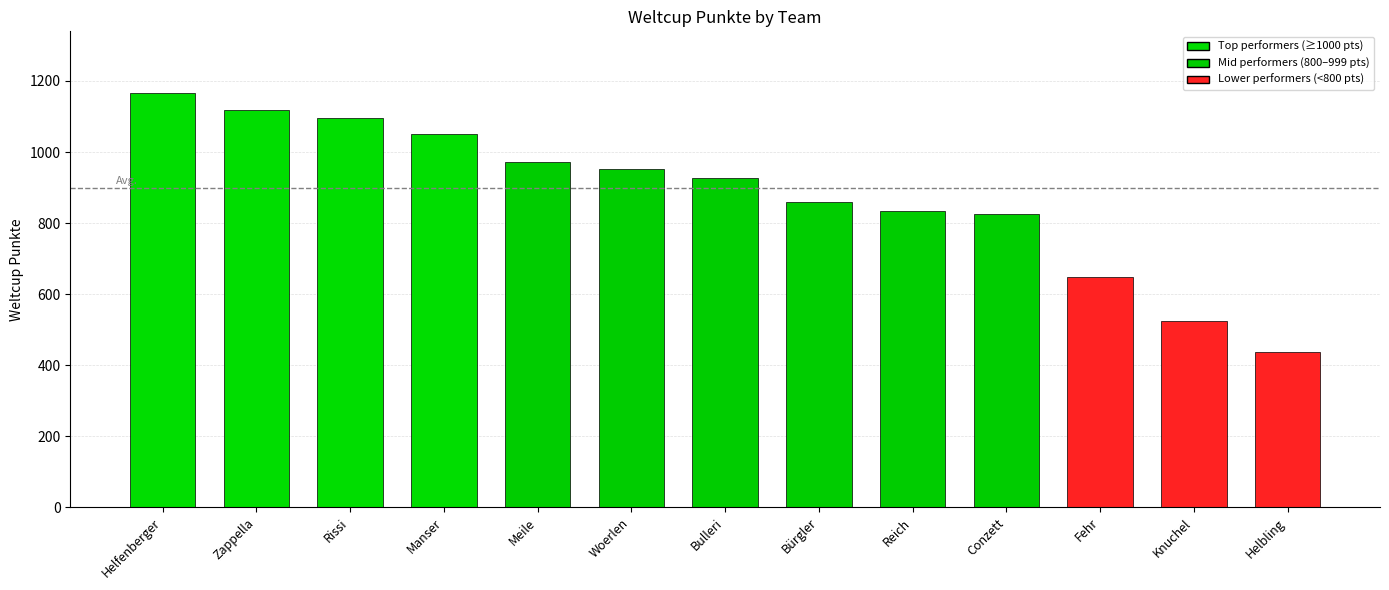

Which label corresponds to the largest value in the chart?

Helfenberger